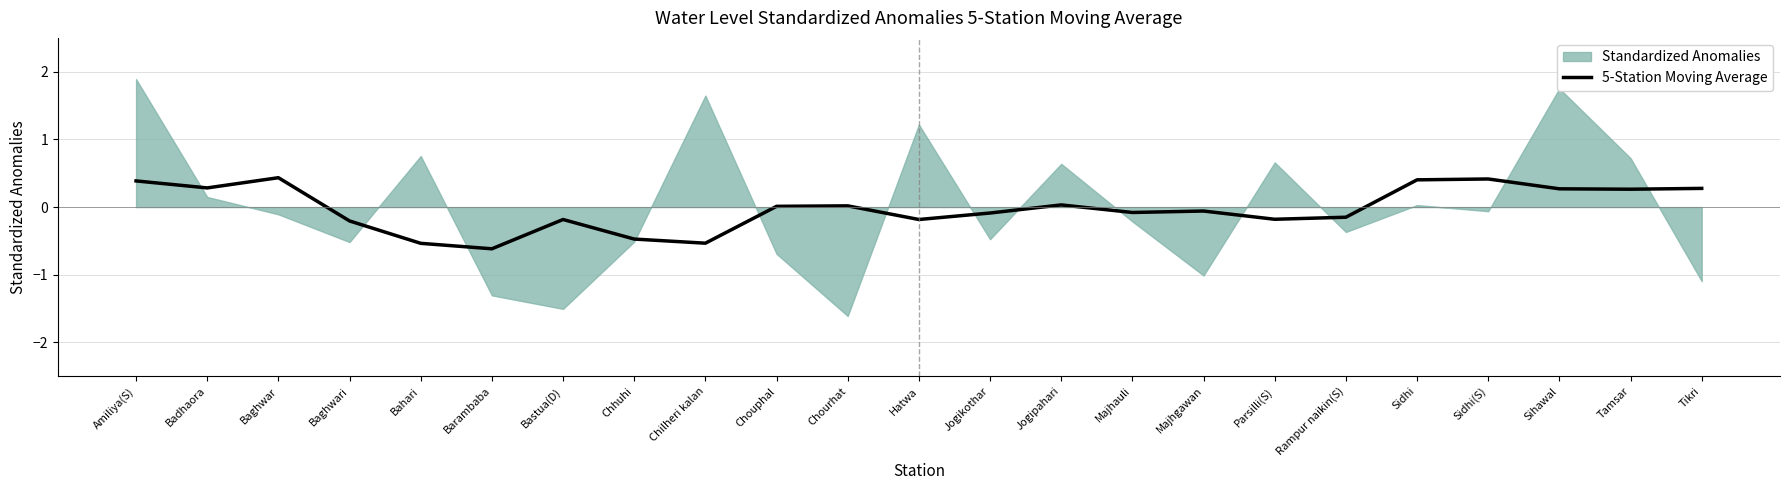

How many lines are shown in the chart?

1